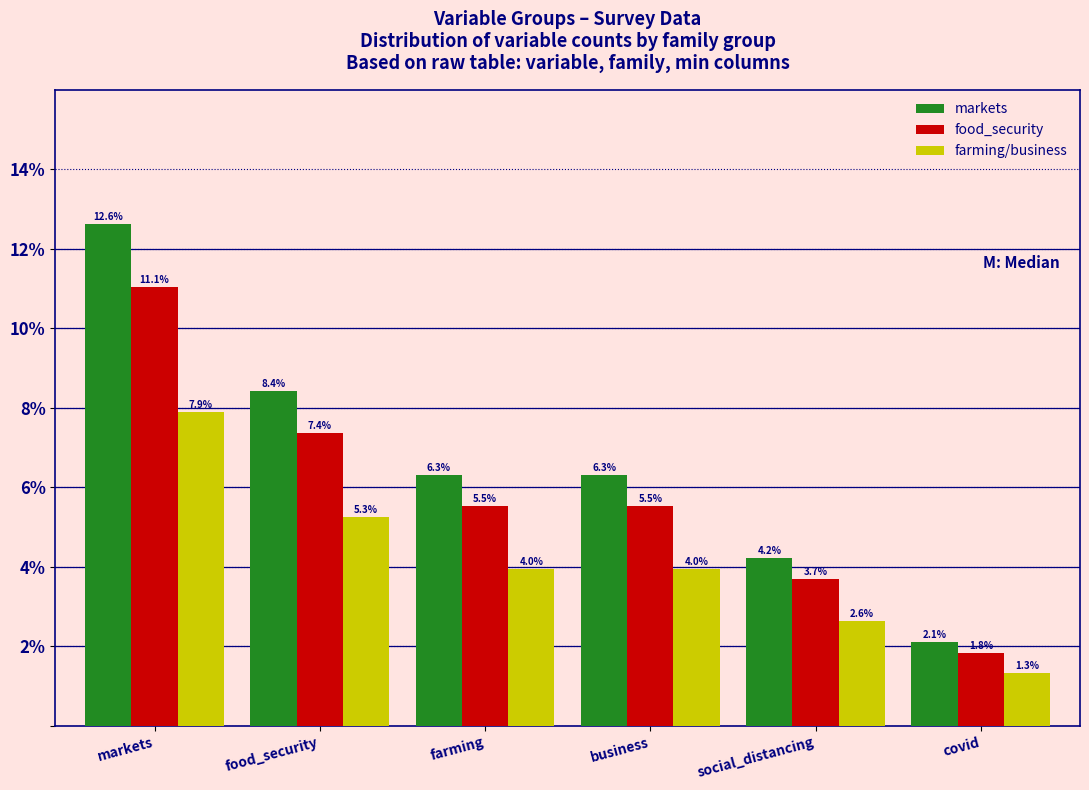

Reading left to right, extract all data points from this chart.

markets: markets=12.6	food_security=8.4	farming=6.3	business=6.3	social_distancing=4.2	covid=2.1
food_security: markets=11.1	food_security=7.4	farming=5.5	business=5.5	social_distancing=3.7	covid=1.8
farming/business: markets=7.9	food_security=5.3	farming=4.0	business=4.0	social_distancing=2.6	covid=1.3